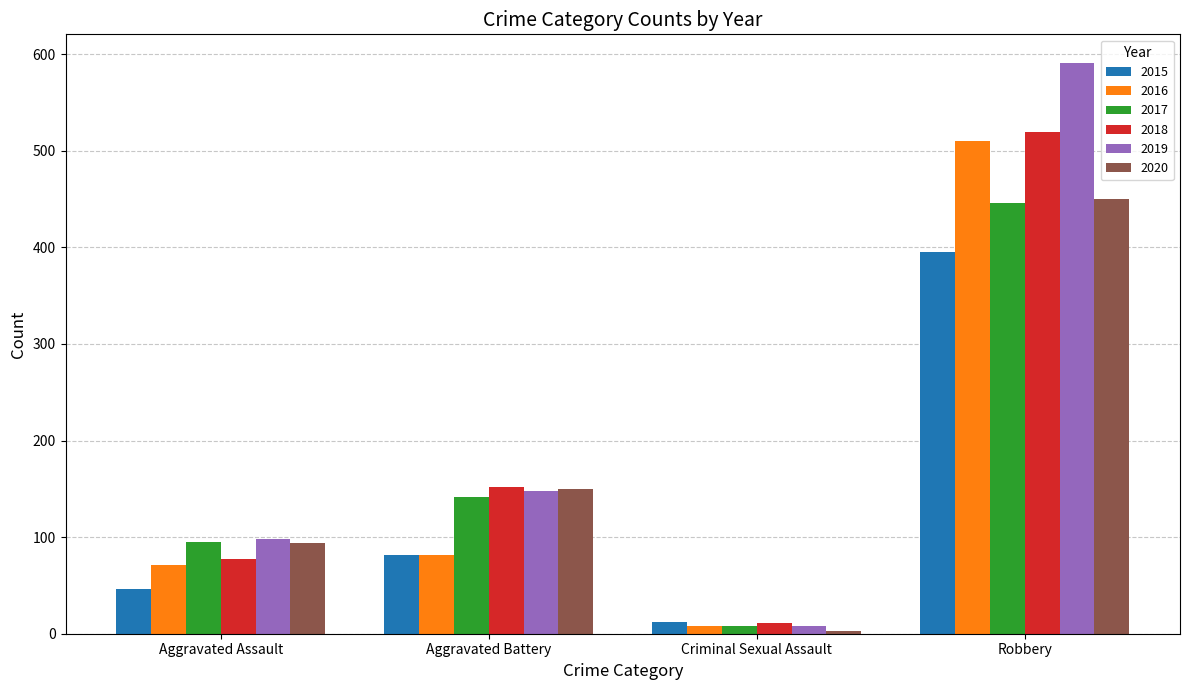

At which label does 2019 reach its minimum?

Criminal Sexual Assault